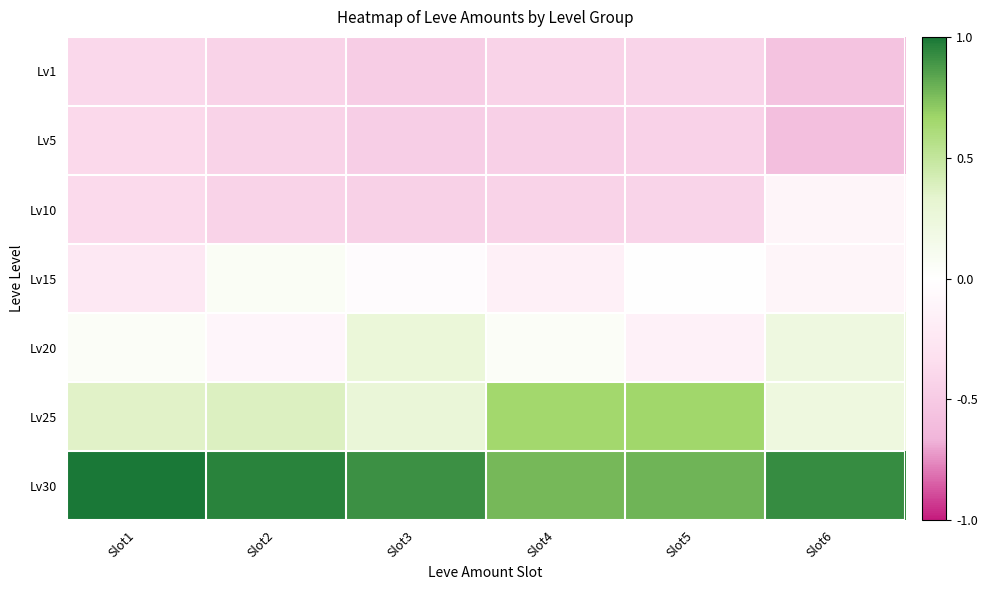

What is the difference between the highest and lowest values at Slot2?

1.4